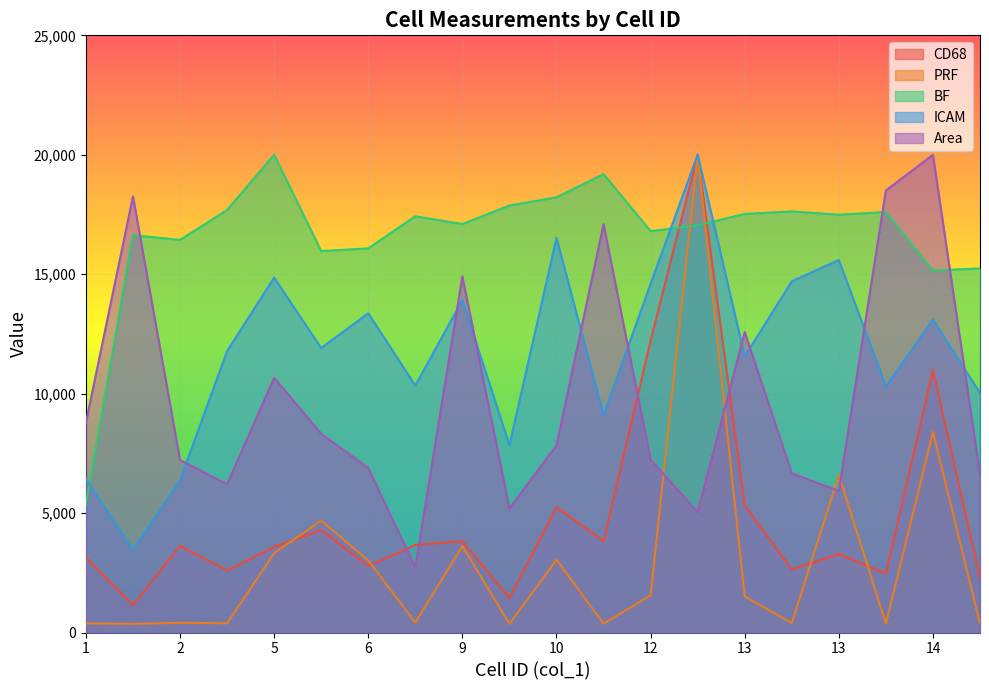

Is it true that ICAM equals 5162.3 at 13?

False